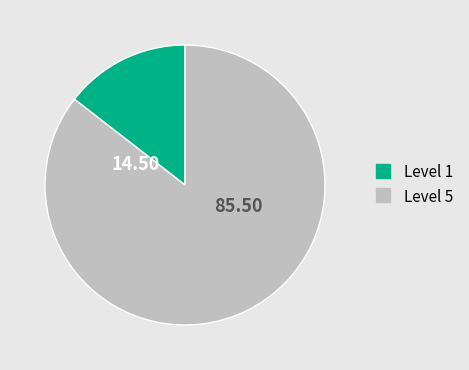

How many segments does this pie chart have?

2